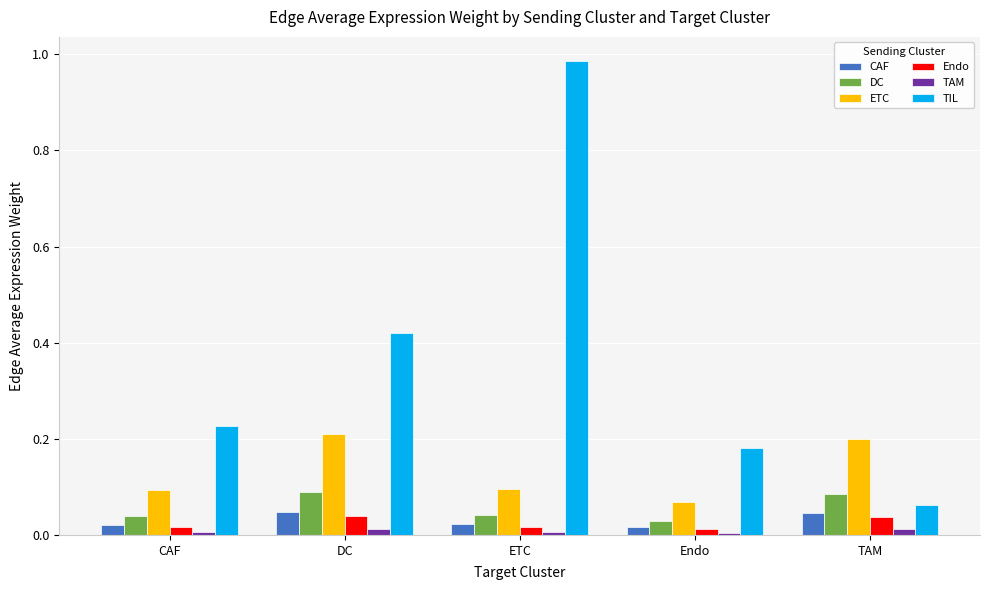

Which series has the widest spread of values?

TIL